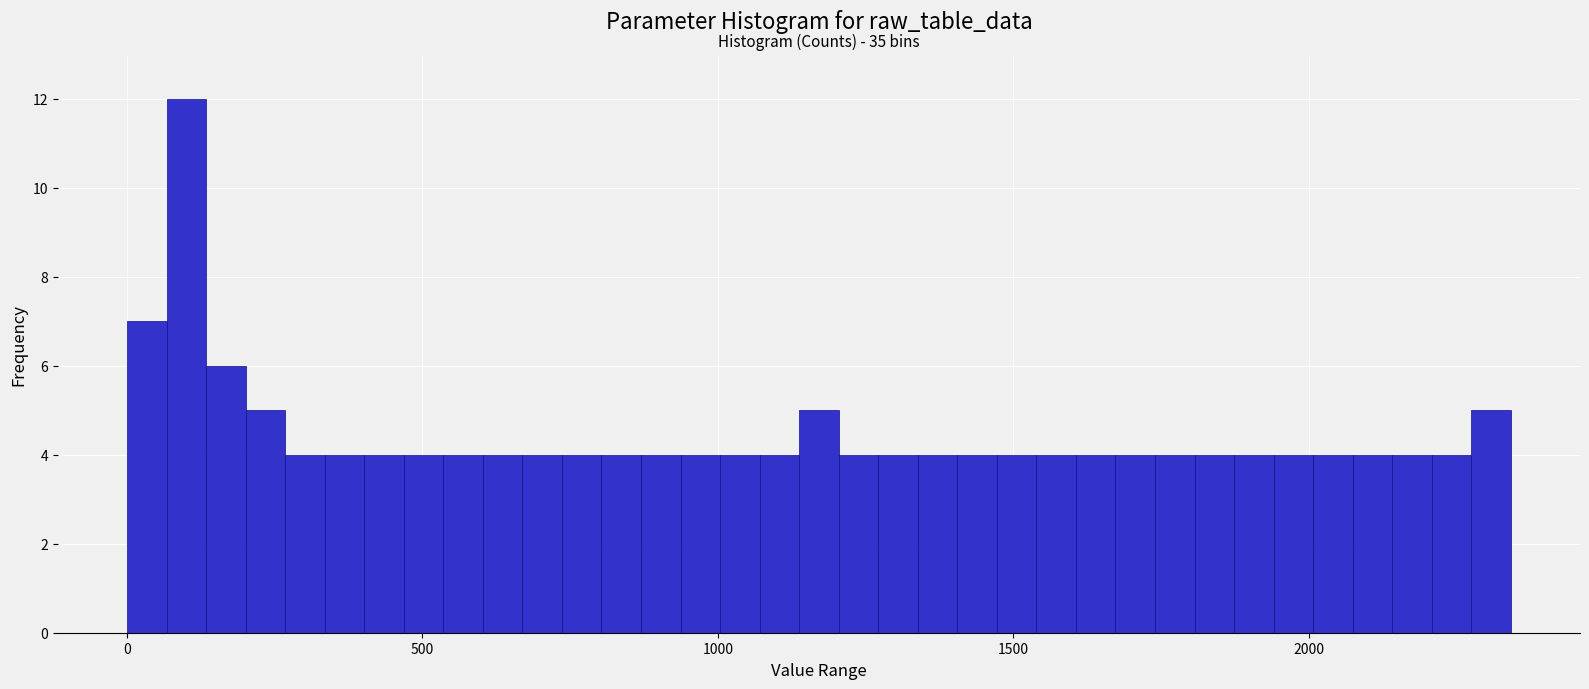

Read against the x-axis, roughly where is the centre of the tallest bar?

100